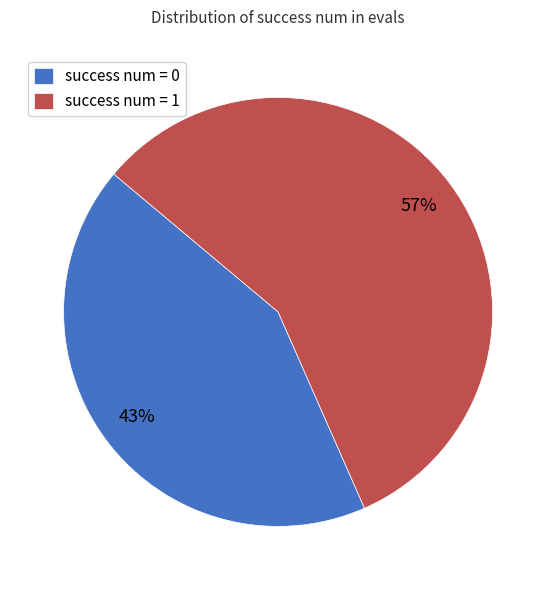

How many slices are in this pie chart?

2